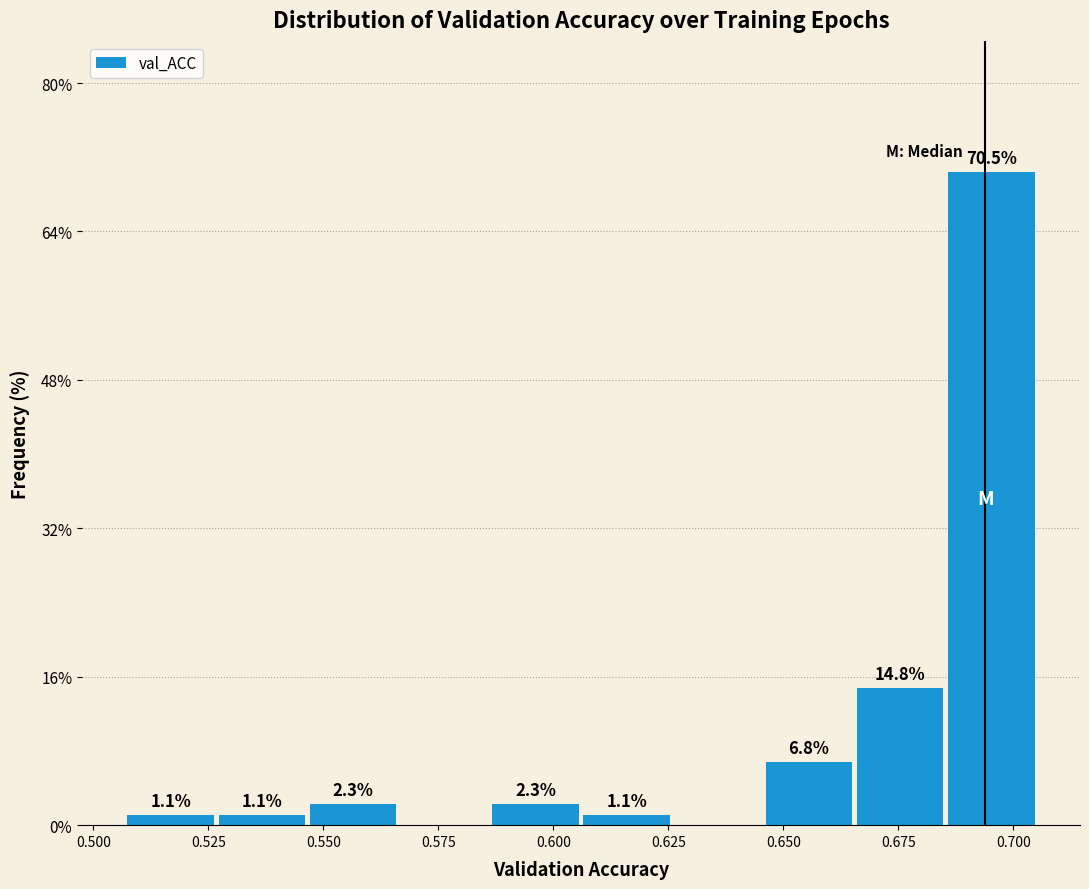

Around what value on the x-axis is the tallest bar? Give the approximate position of its centre, as read against the axis.

0.695